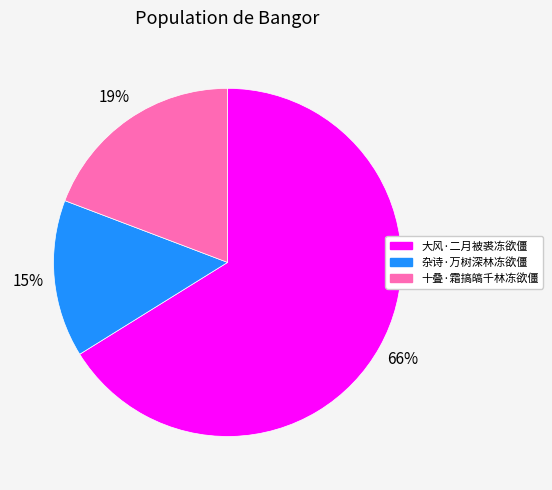

To the nearest percent, what is the combined percentage of 大风·二月被裘冻欲僵 and 十叠·霜搞皜千林冻欲僵?

85%